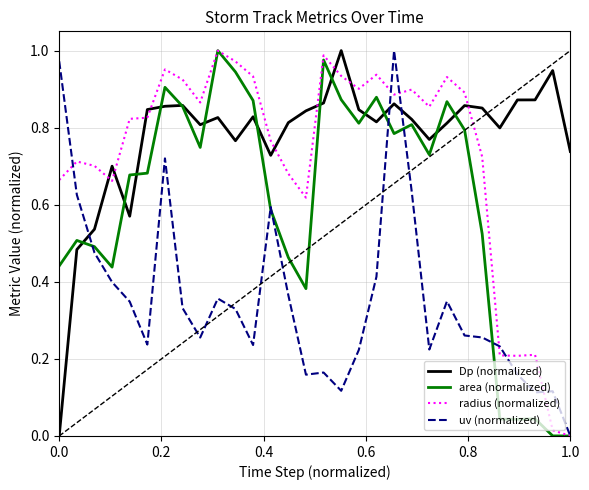

How many intersections are there between uv (normalized) and Dp (normalized)?

3